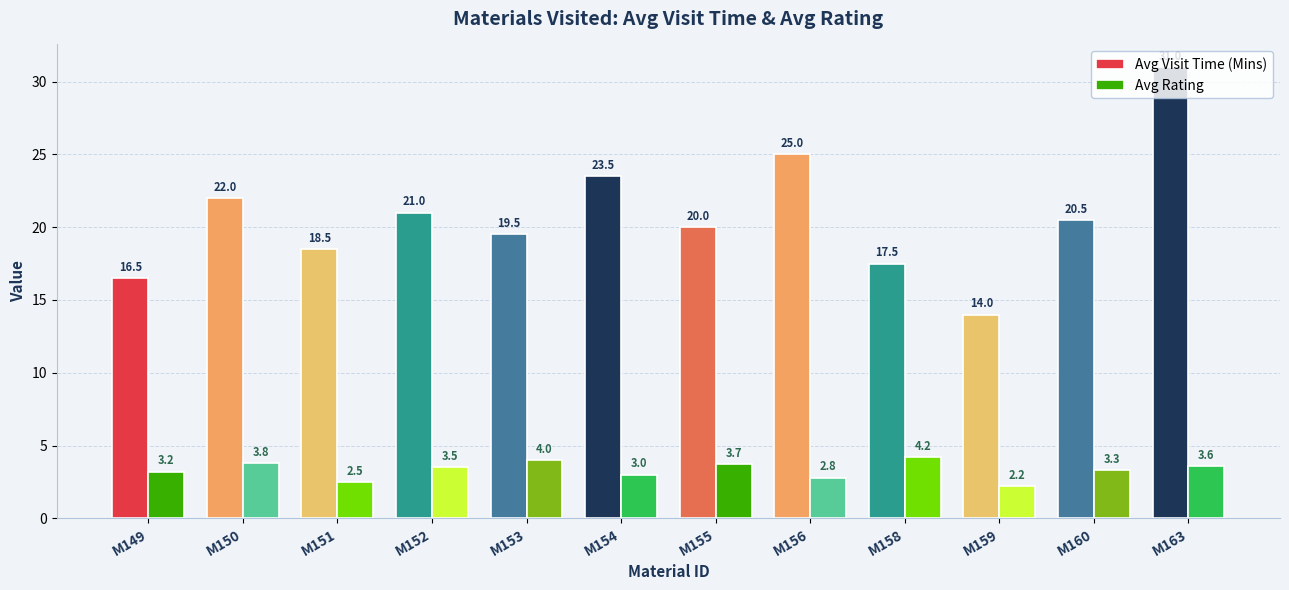

What is the difference between the Avg Rating values at M156 and M158?

1.4